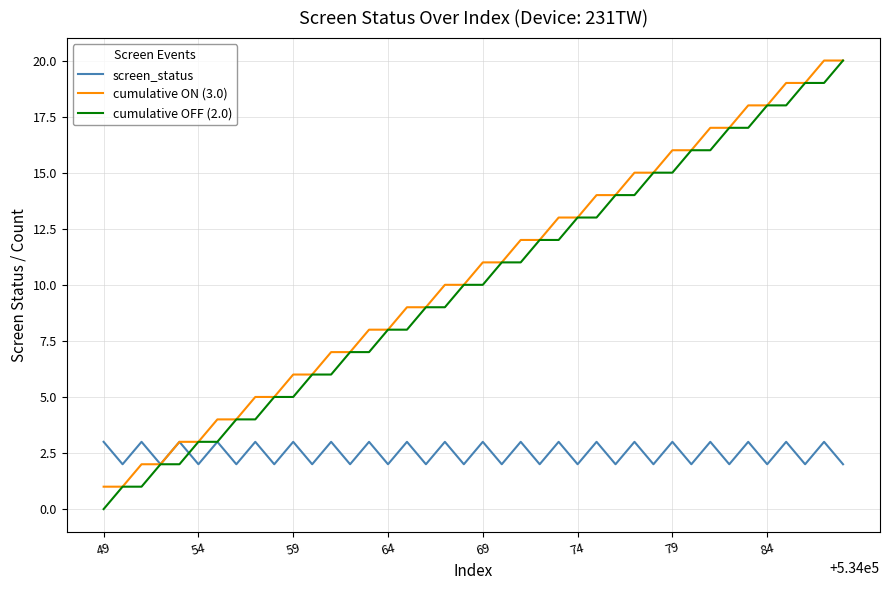

How many distinct data groups are displayed?

3